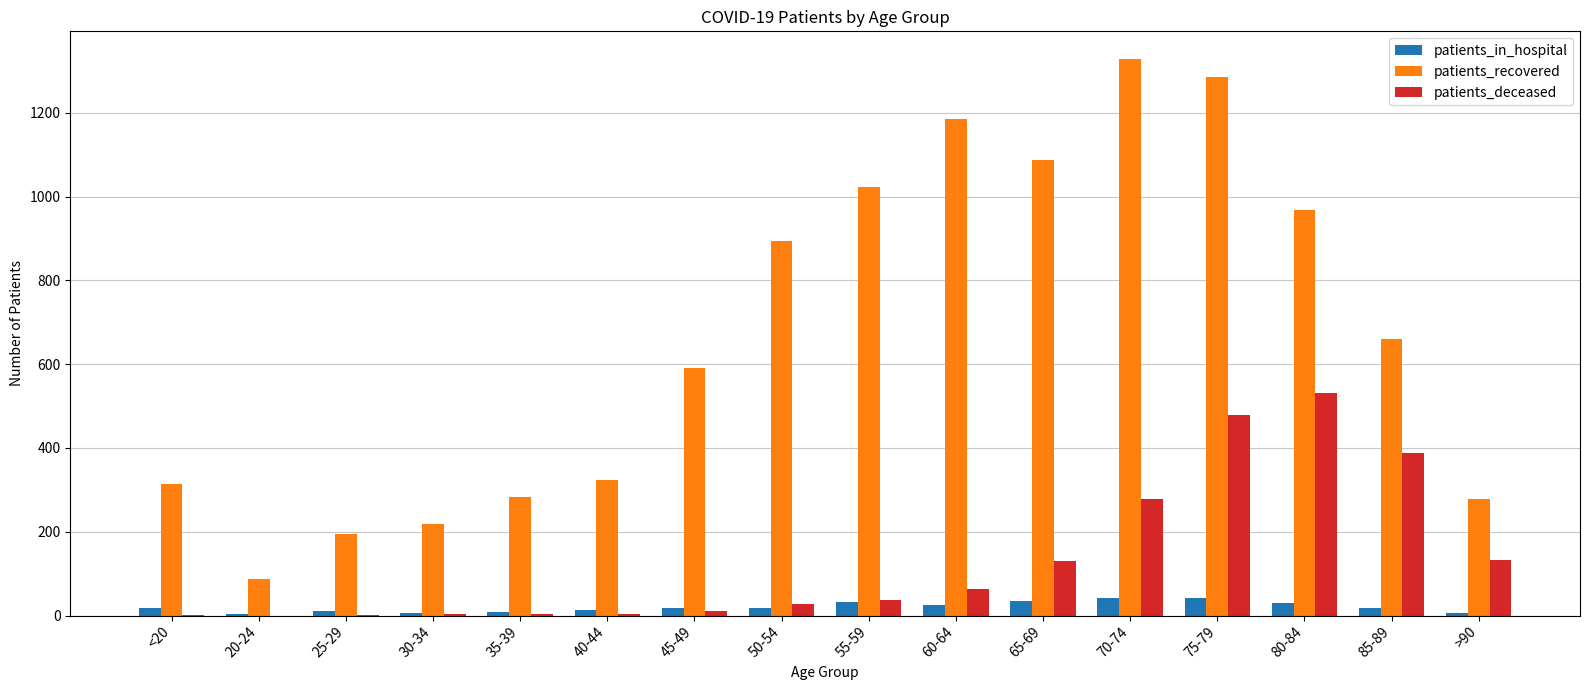

Is the value of patients_in_hospital at 30-34 greater than the value of patients_recovered at 30-34?

No